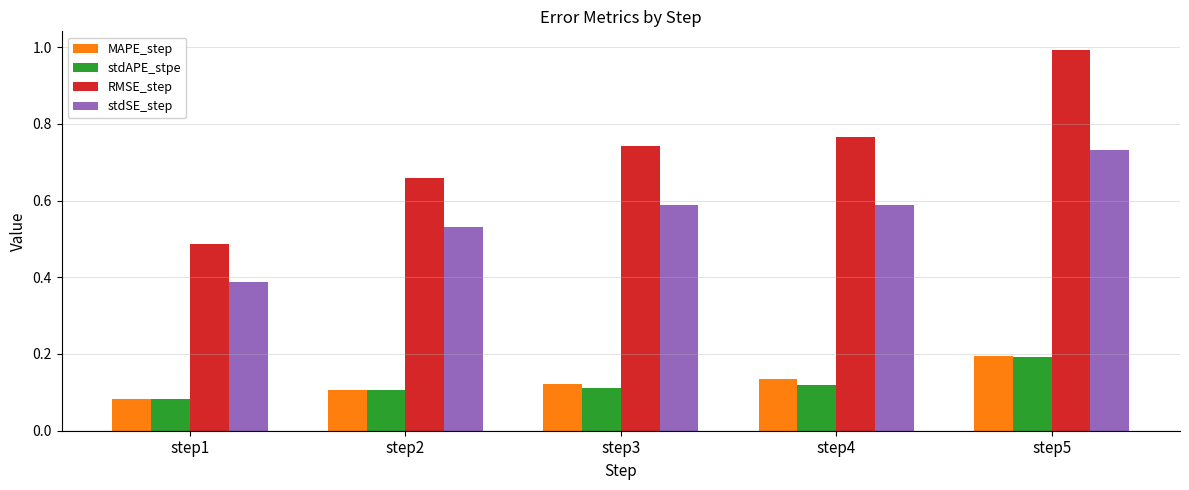

How many stdSE_step values are between 0 and 1?

5